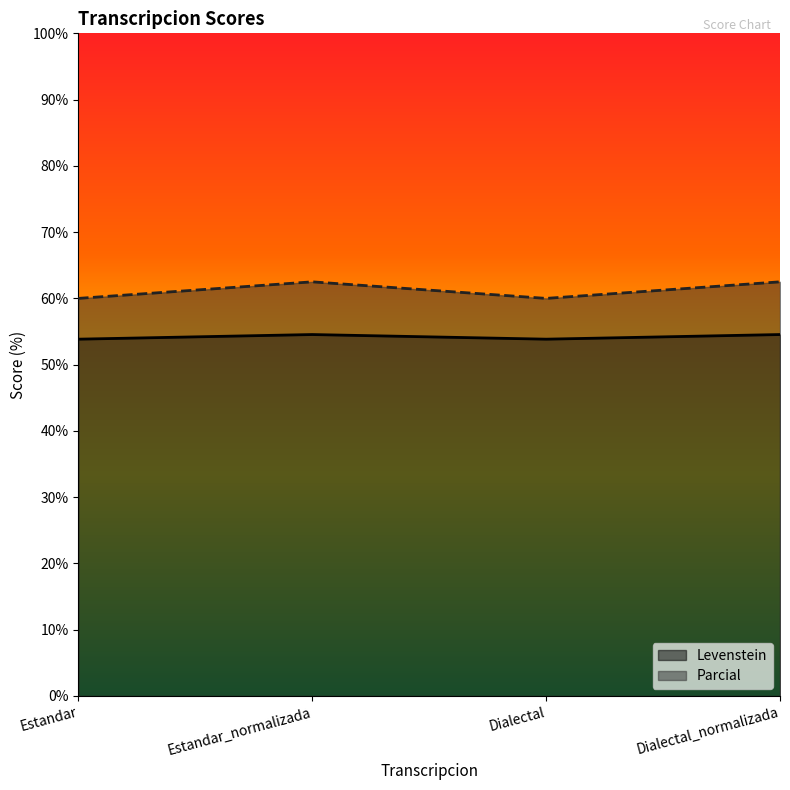

Which series has the largest total across all categories?

Parcial